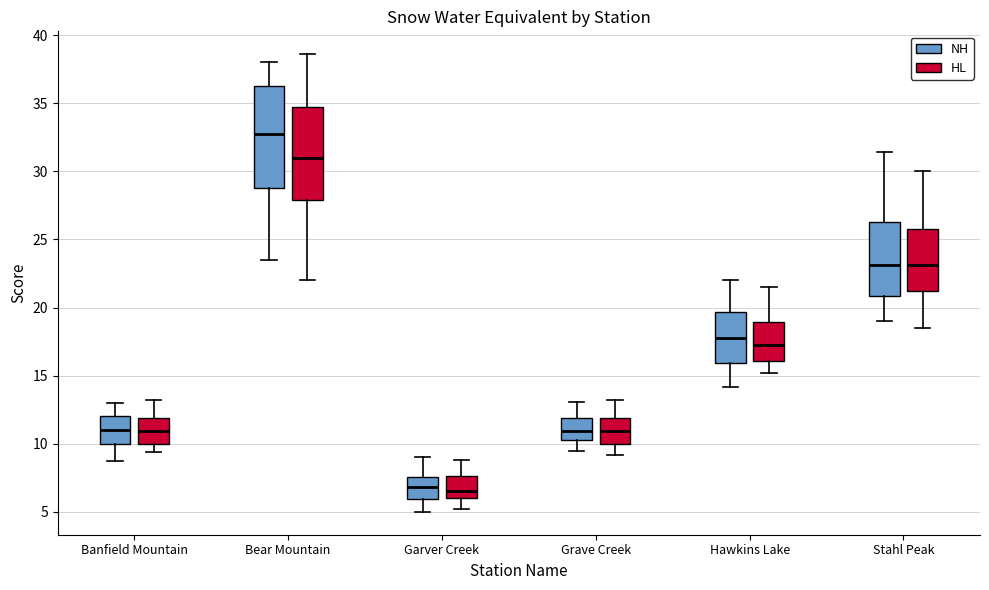

Where does the lower whisker of the box for Bear Mountain (NH) end on the y-axis? The values are not printed on the chart, so give them approximately, as read against the axis.

23.5